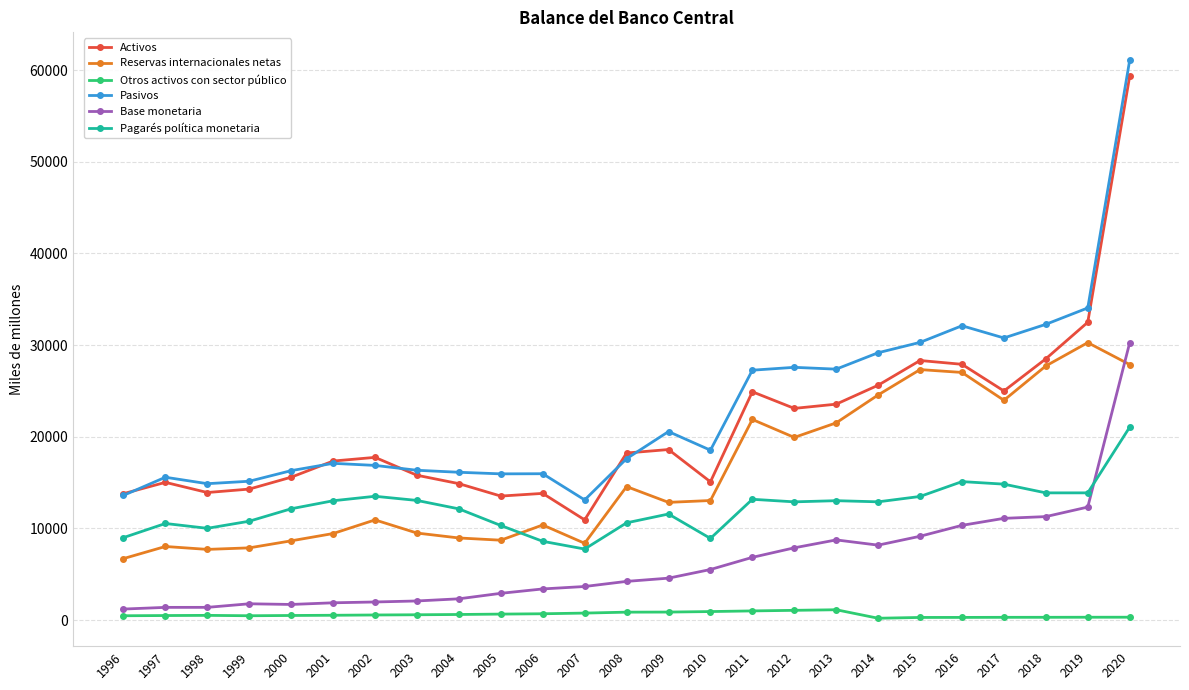

At which label does Pasivos reach its peak?

2020